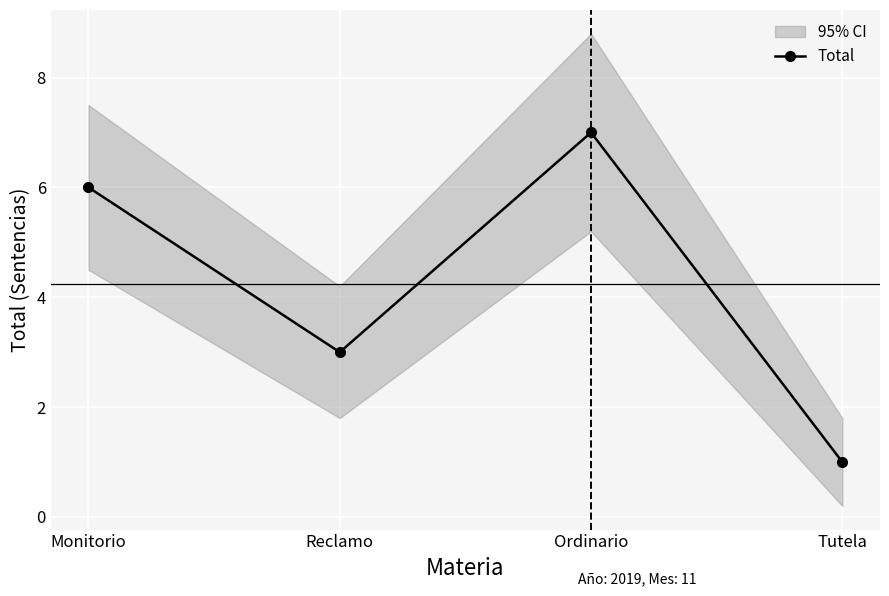

List the labels in order of value, smallest first.

Tutela, Reclamo, Monitorio, Ordinario